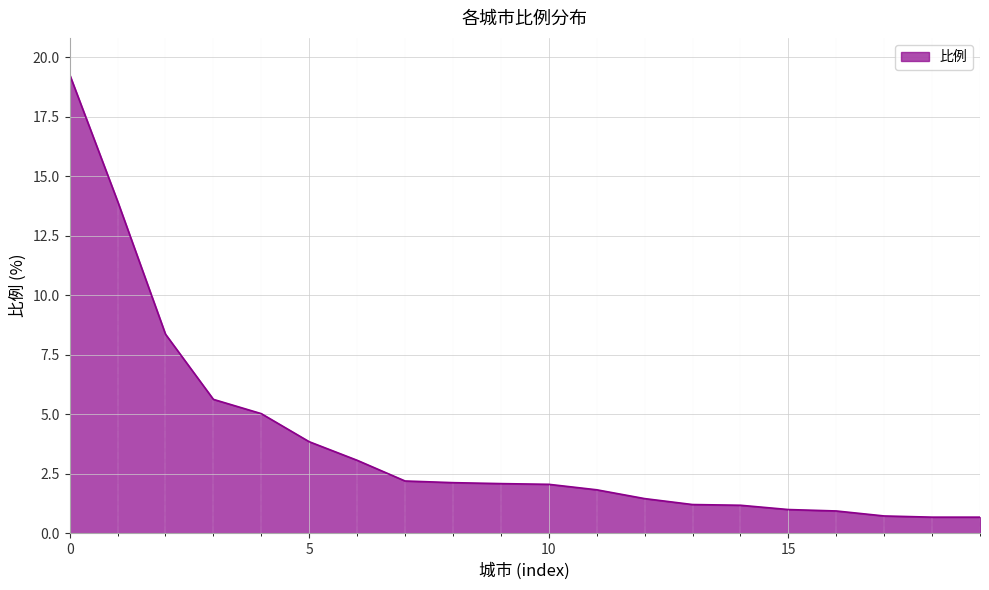

What is the smallest value displayed?

0.7